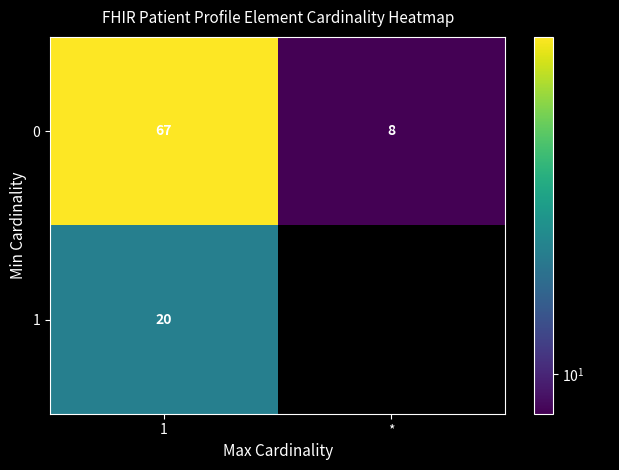

Is it true that 0 equals 25 at 1?

False